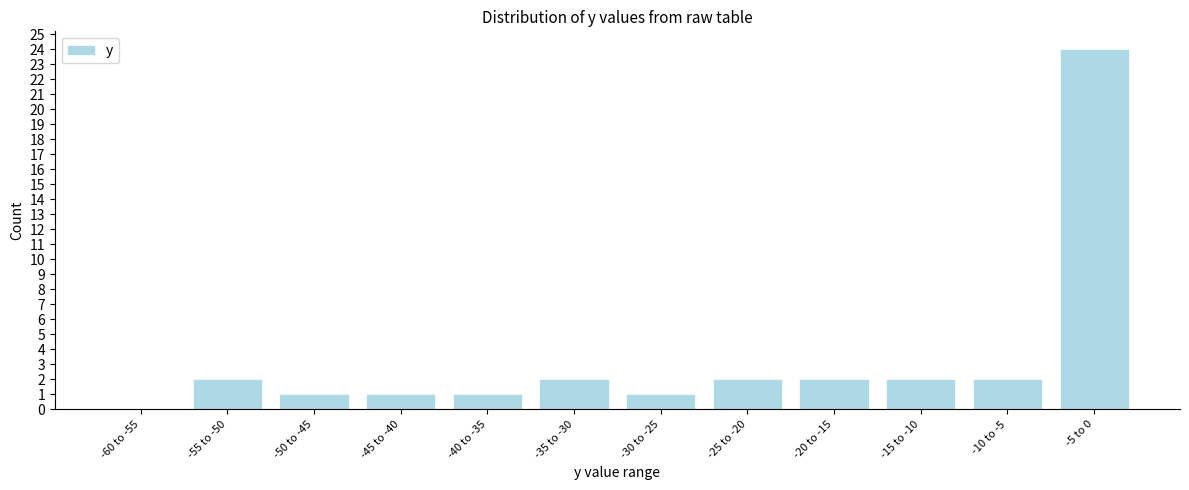

Reading left to right, extract all data points from this chart.

-60 to -55=0	-55 to -50=2	-50 to -45=1	-45 to -40=1	-40 to -35=1	-35 to -30=2	-30 to -25=1	-25 to -20=2	-20 to -15=2	-15 to -10=2	-10 to -5=2	-5 to 0=24